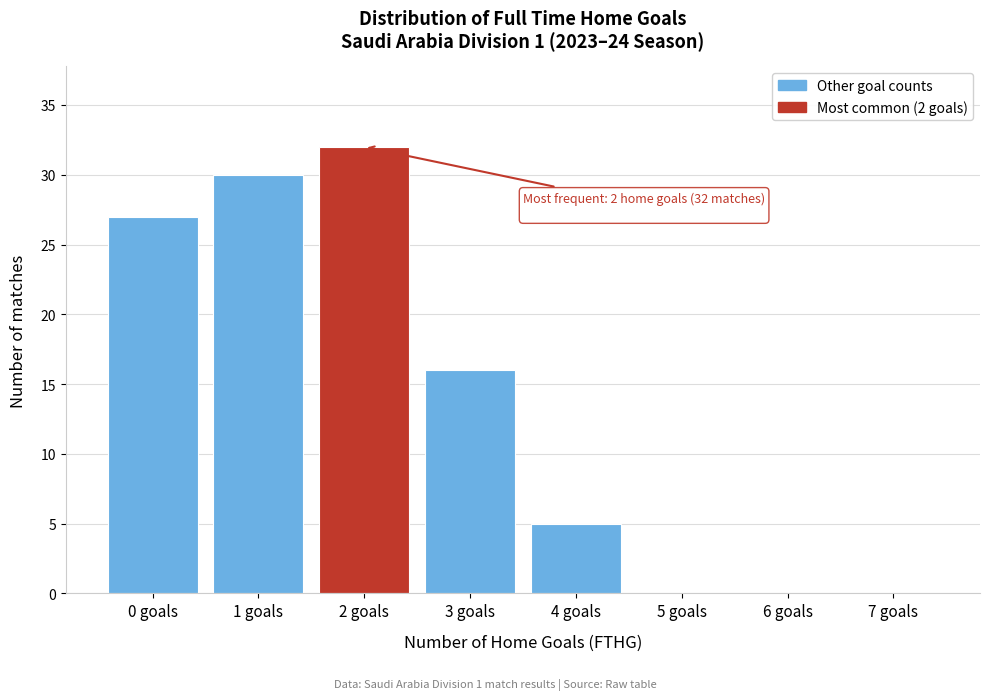

Reading left to right, list all the values displayed in this chart.

0 goals=27	1 goals=30	2 goals=32	3 goals=16	4 goals=5	5 goals=0	6 goals=0	7 goals=0